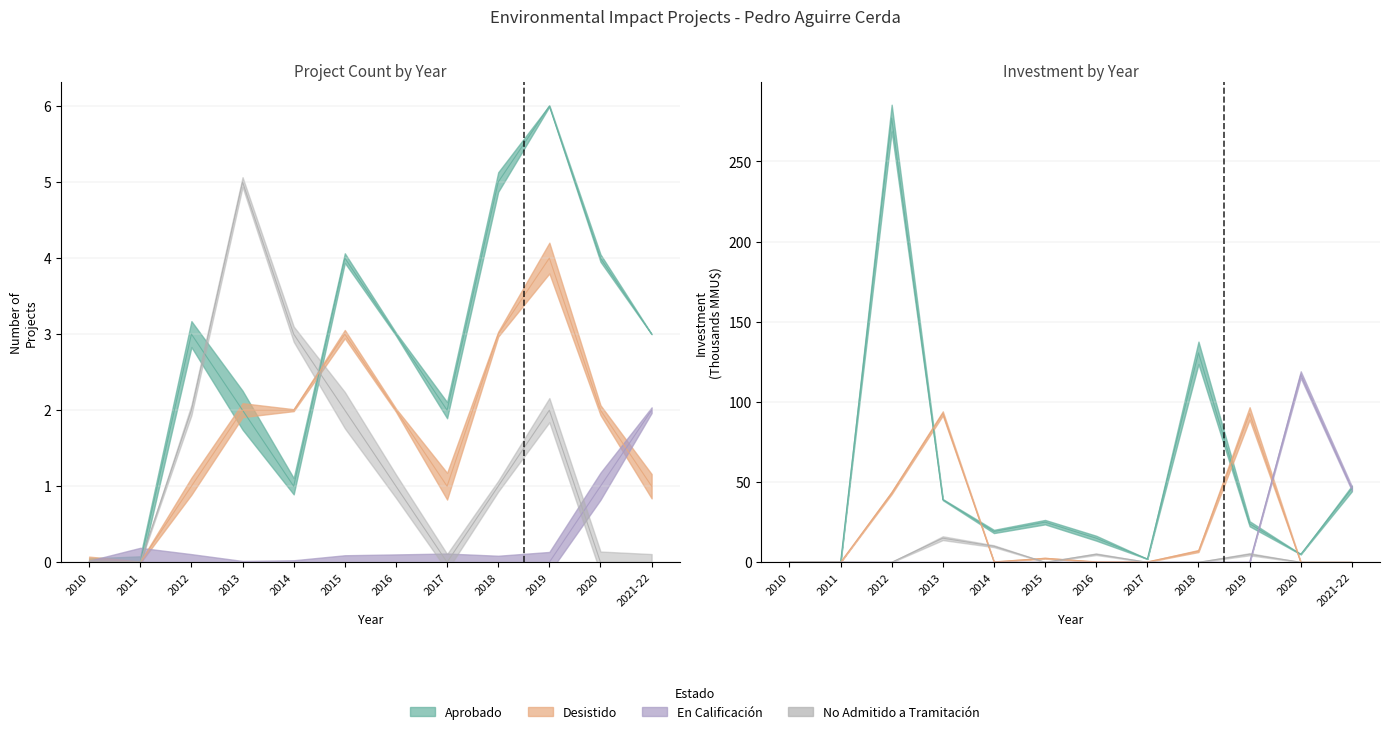

What are all the series names shown in the legend?

Aprobado, Desistido, En Calificación, No Admitido a Tramitación